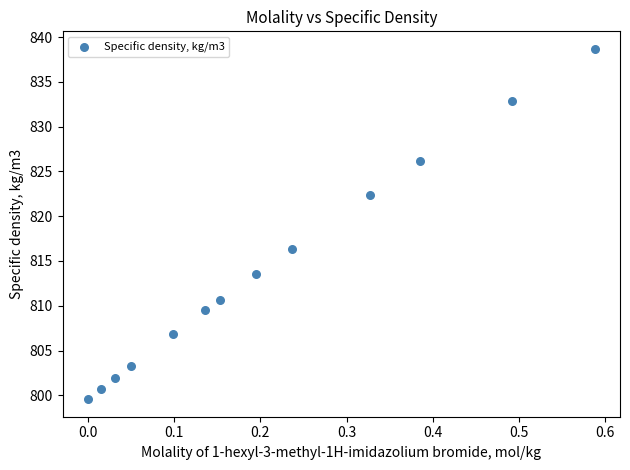

What is the range of X values (max minus min)?

0.6